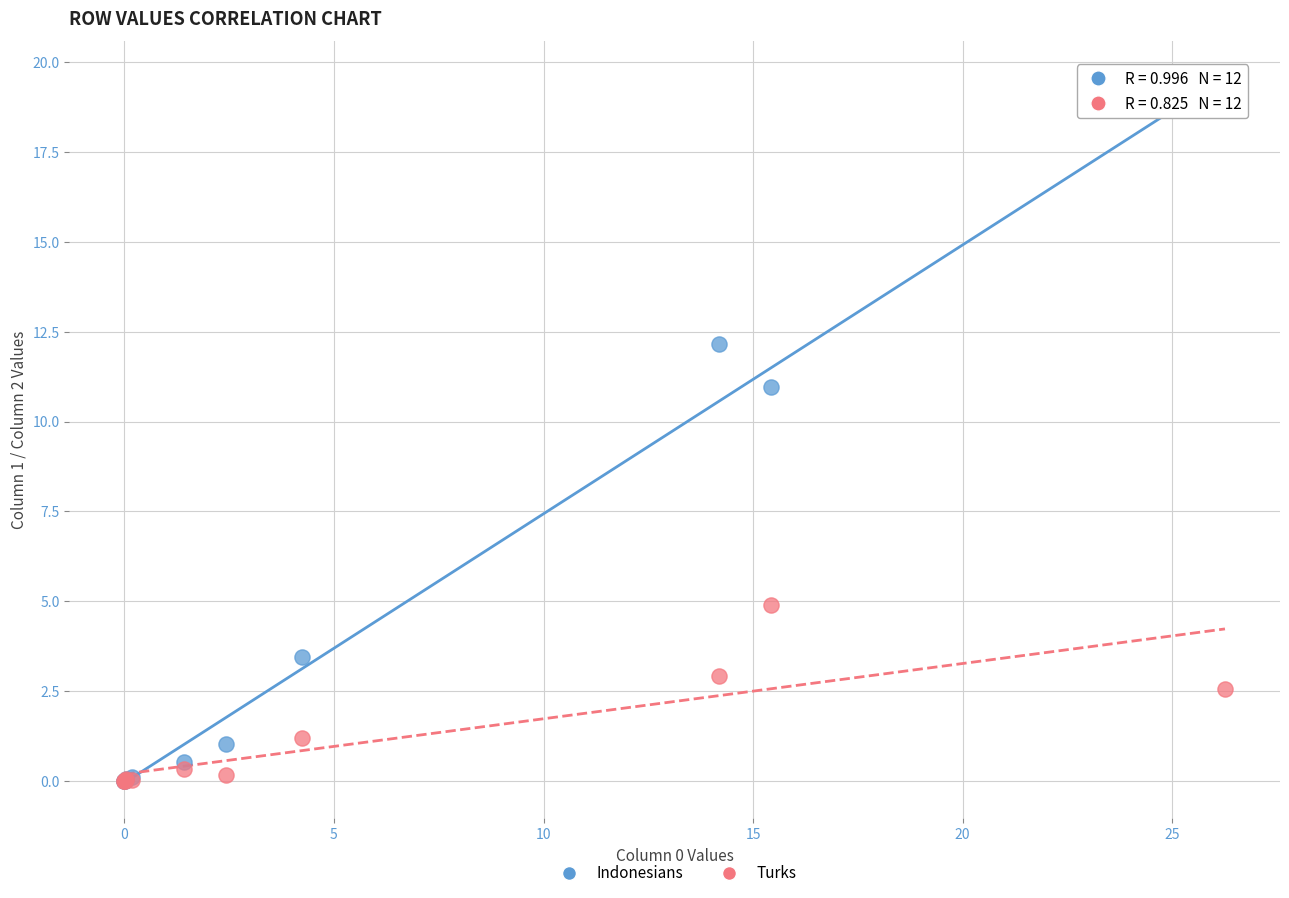

Which series reaches the maximum Y coordinate?

Indonesians